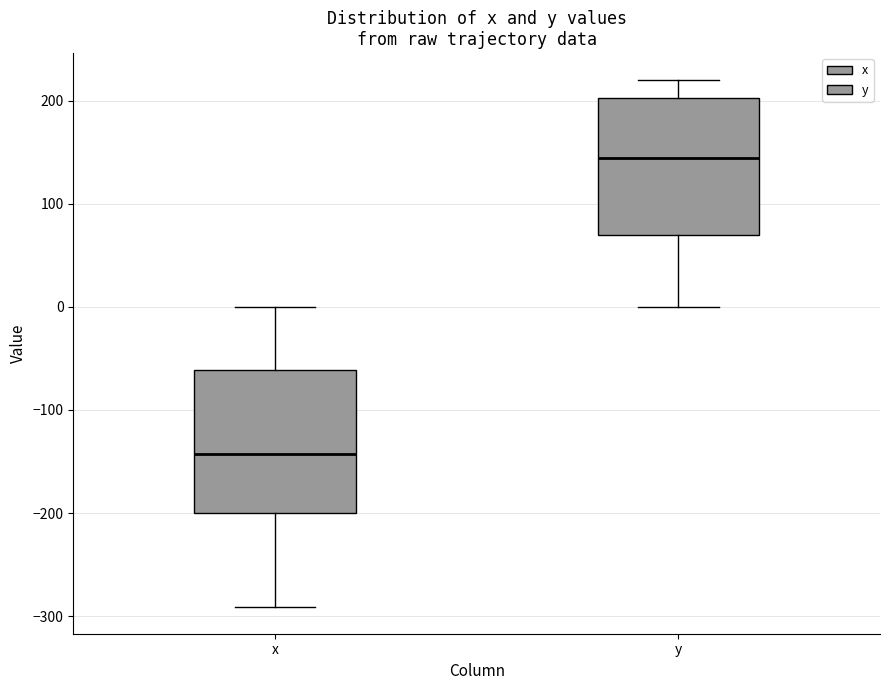

Which box has the highest median line?

y